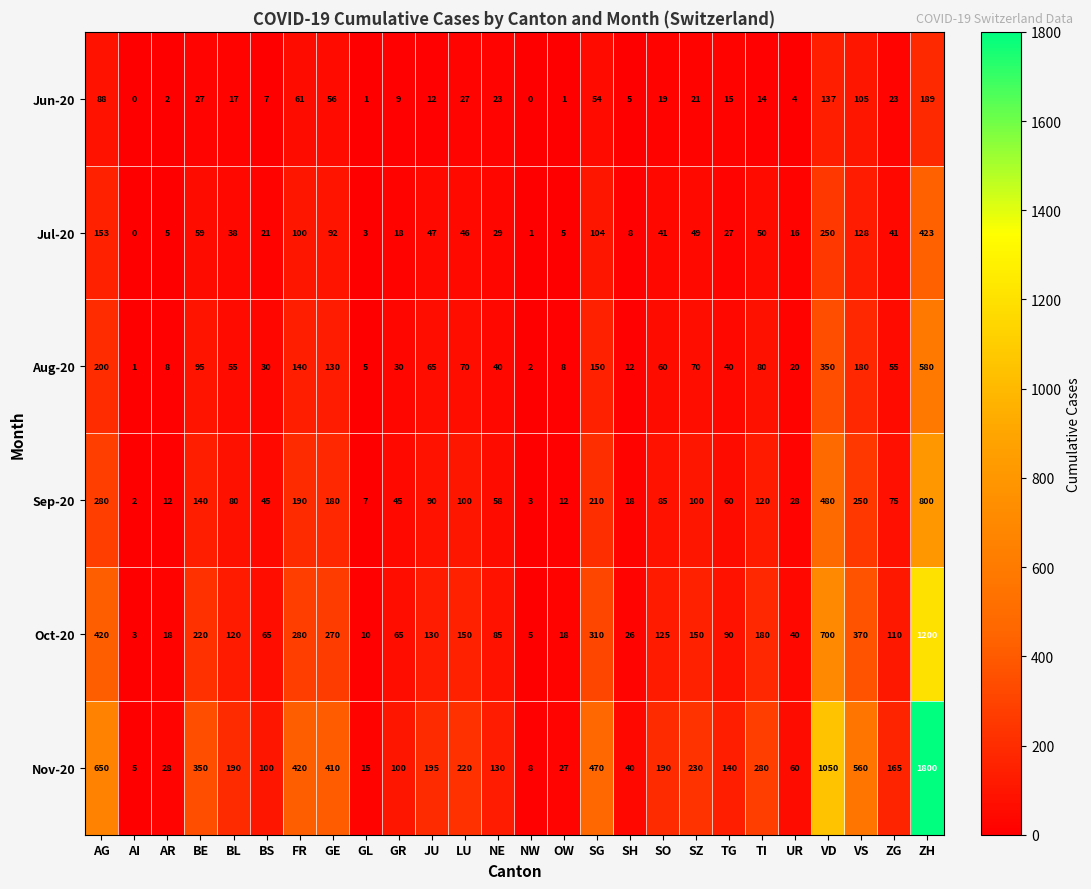

Rank the series by their maximum value, from highest to lowest.

Nov-20, Oct-20, Sep-20, Aug-20, Jul-20, Jun-20